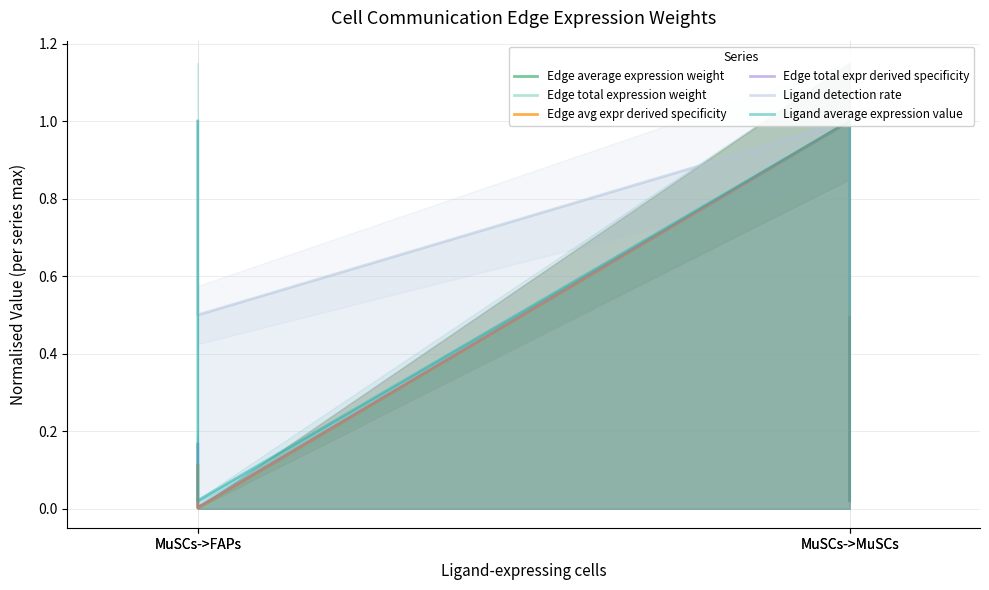

Which series has the largest range (max minus min)?

Edge average expression weight